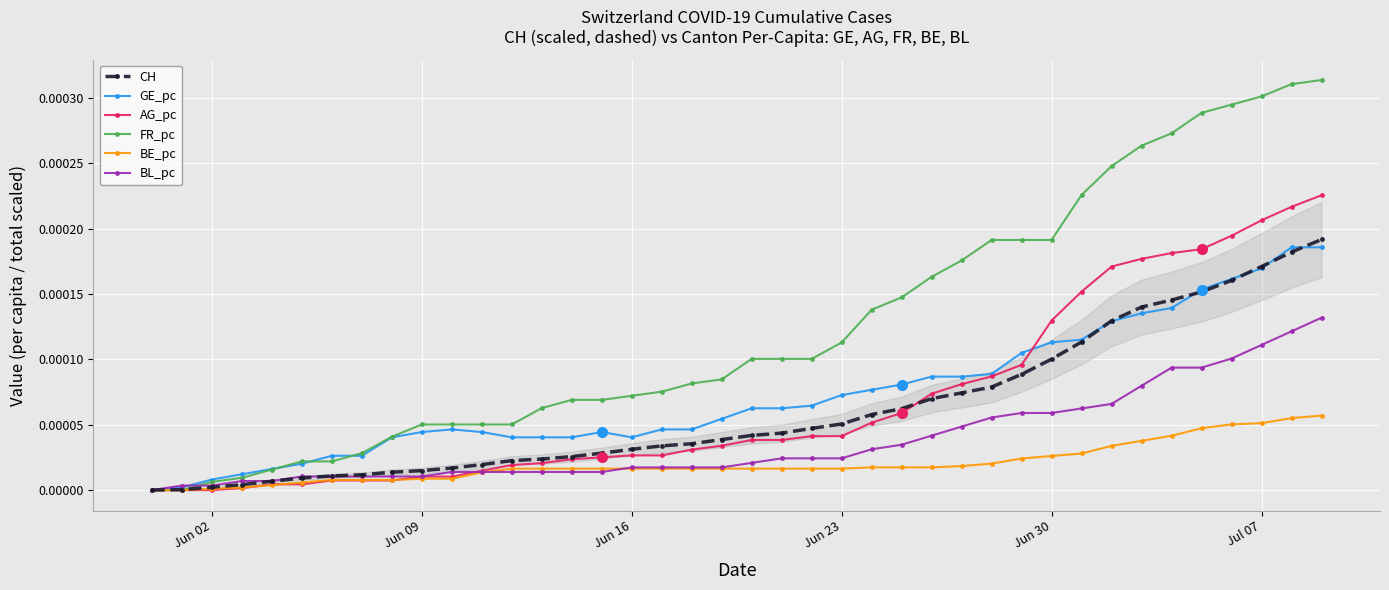

How many data points in CH are above 0?

39